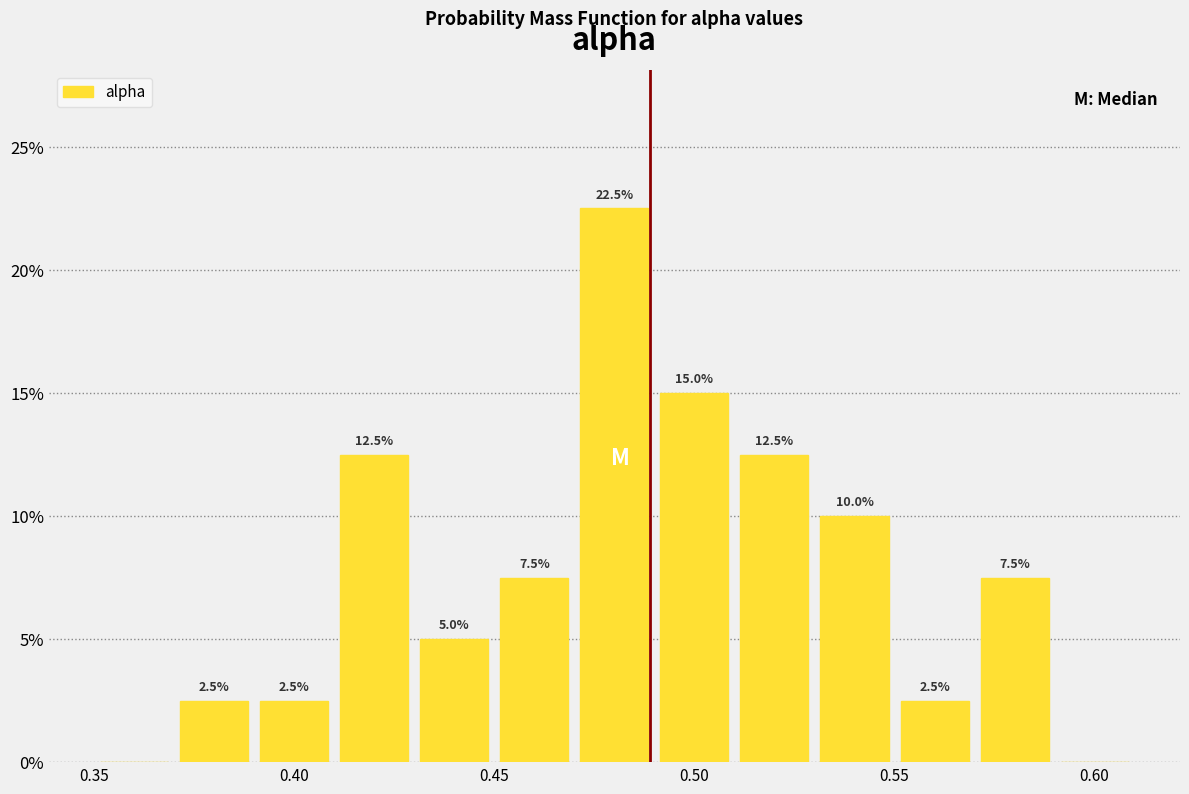

Which range on the x-axis has the tallest bar?

0.47 to 0.49